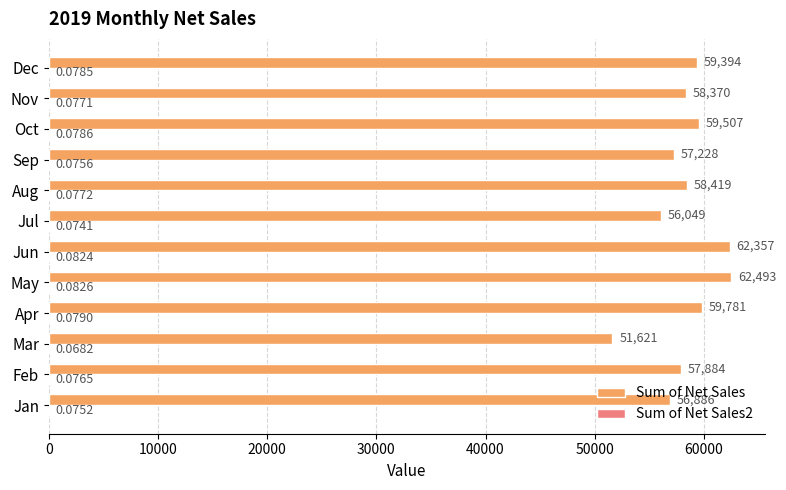

At which category is the sum across all series the highest?

May